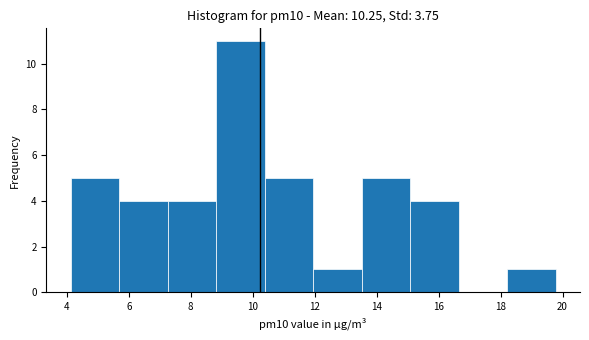

Reading left to right, transcribe this chart: for each bar, give the range it covers on the x-axis and its height. Neither the bar edges nor the heights are printed on the chart, so give them approximately, as read against the axes.

4.2 to 5.6: 5
5.6 to 7.2: 4
7.2 to 8.8: 4
8.8 to 10.4: 11
10.4 to 12.0: 5
12.0 to 13.6: 1
13.6 to 15.0: 5
15.0 to 16.6: 4
16.6 to 18.2: 0
18.2 to 19.8: 1